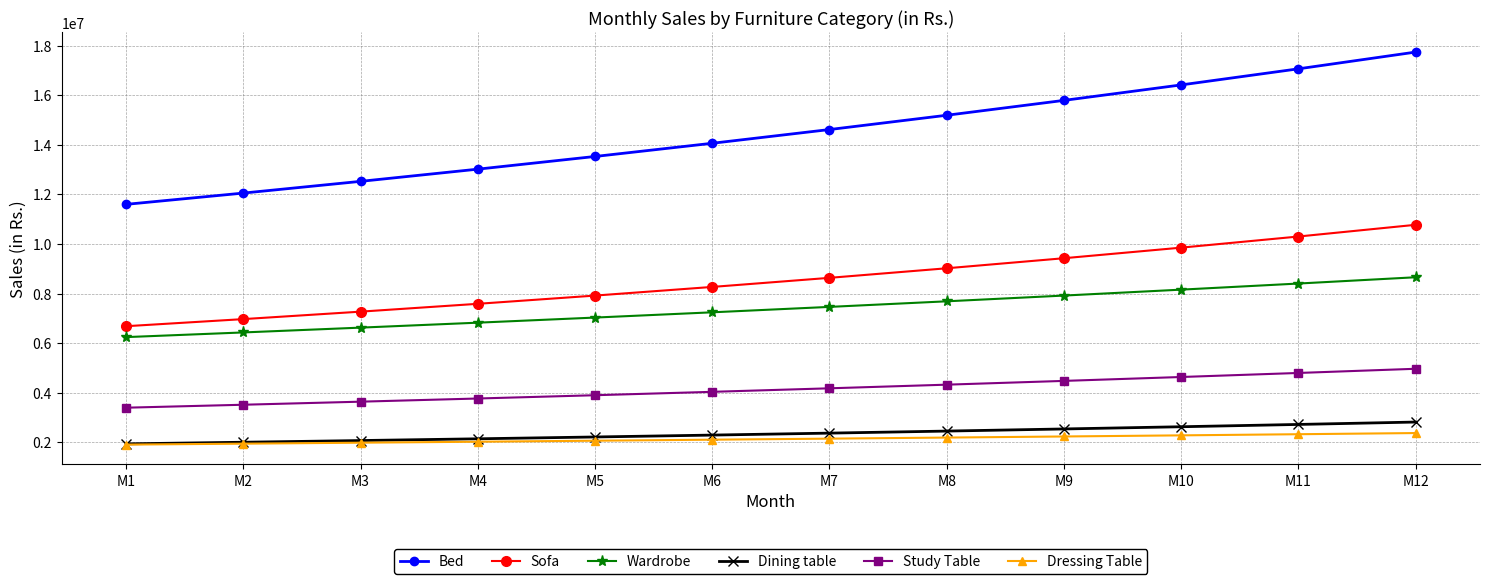

Read the Dressing Table value at M1.

1900000.0